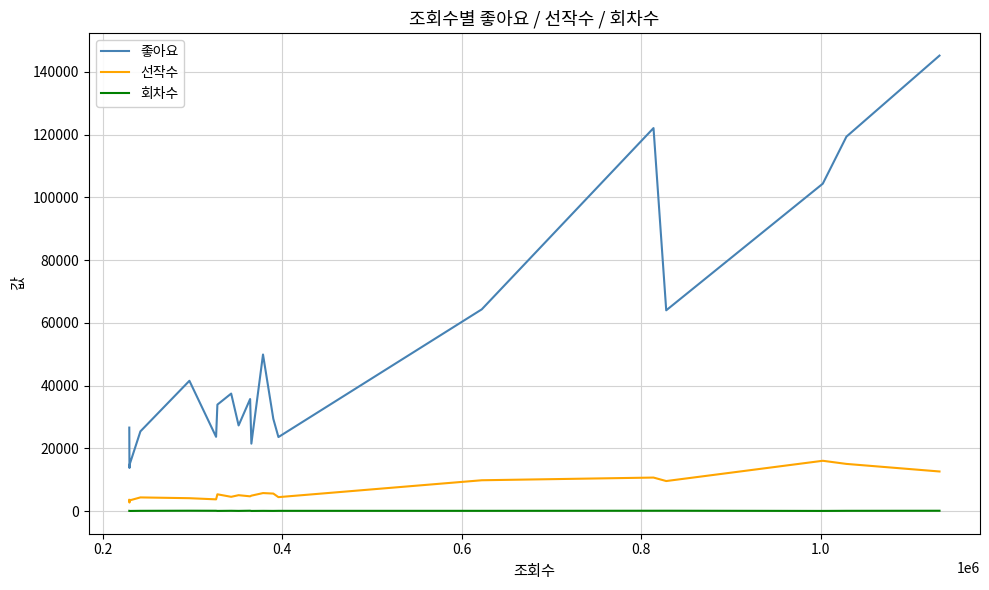

In 선작수, how many points are higher than both neighbors (excluding endpoints)?

6